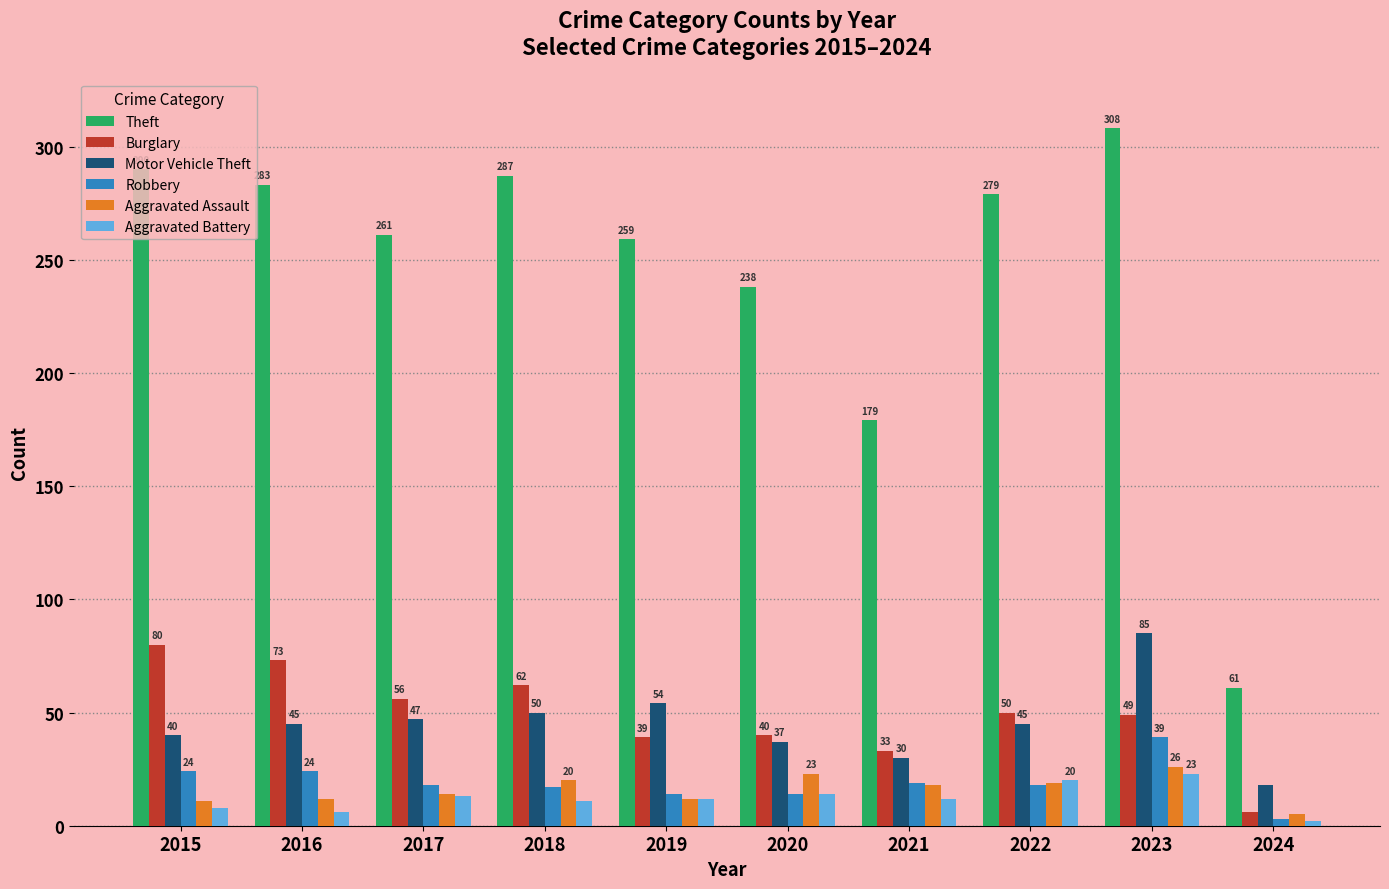

Is the value of Aggravated Assault at 2018 greater than the value of Motor Vehicle Theft at 2024?

Yes